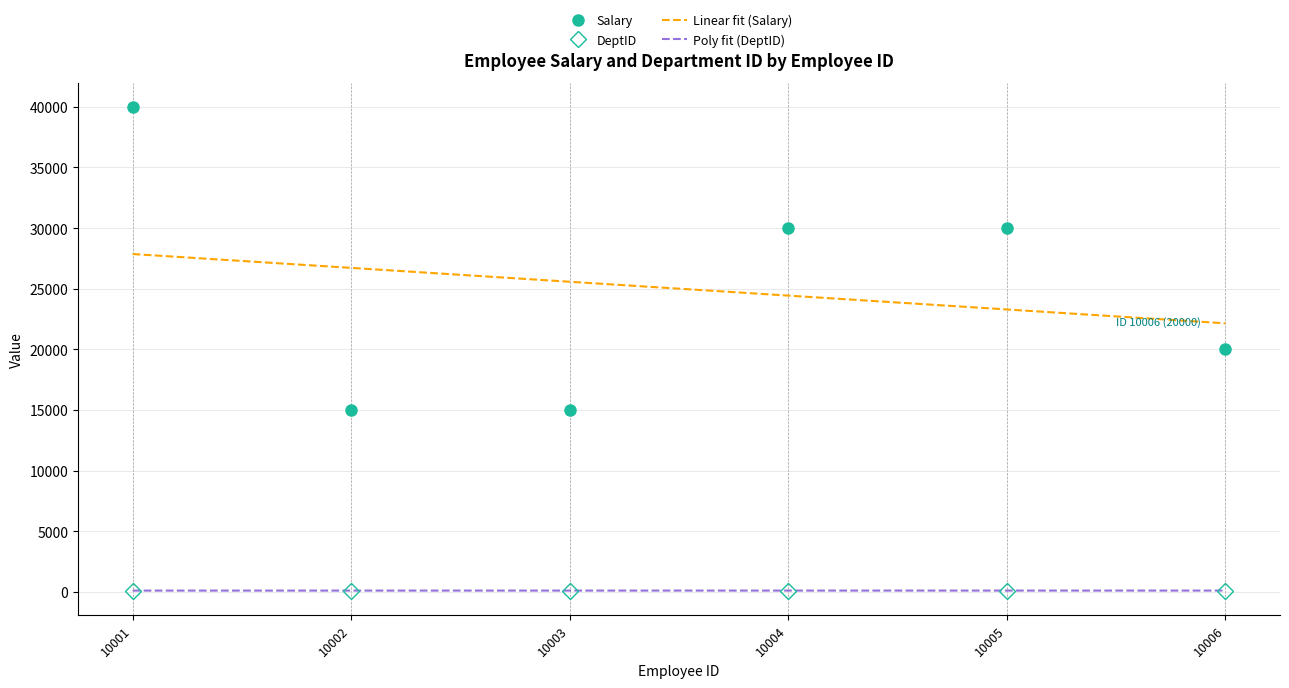

At which label does DeptID reach its peak?

10005